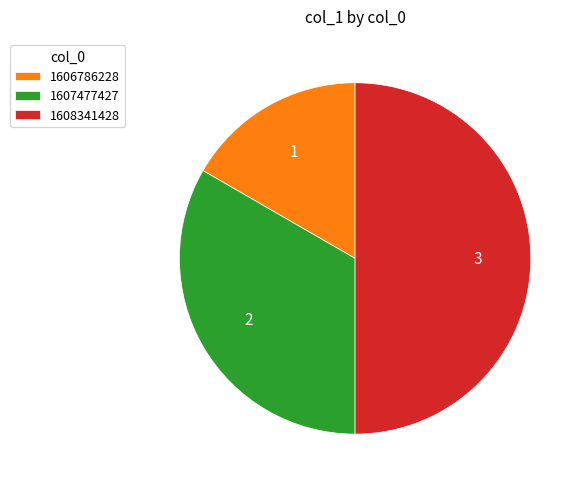

Approximately how many times larger is the value at 1608341428 compared to 1607477427?

1.5